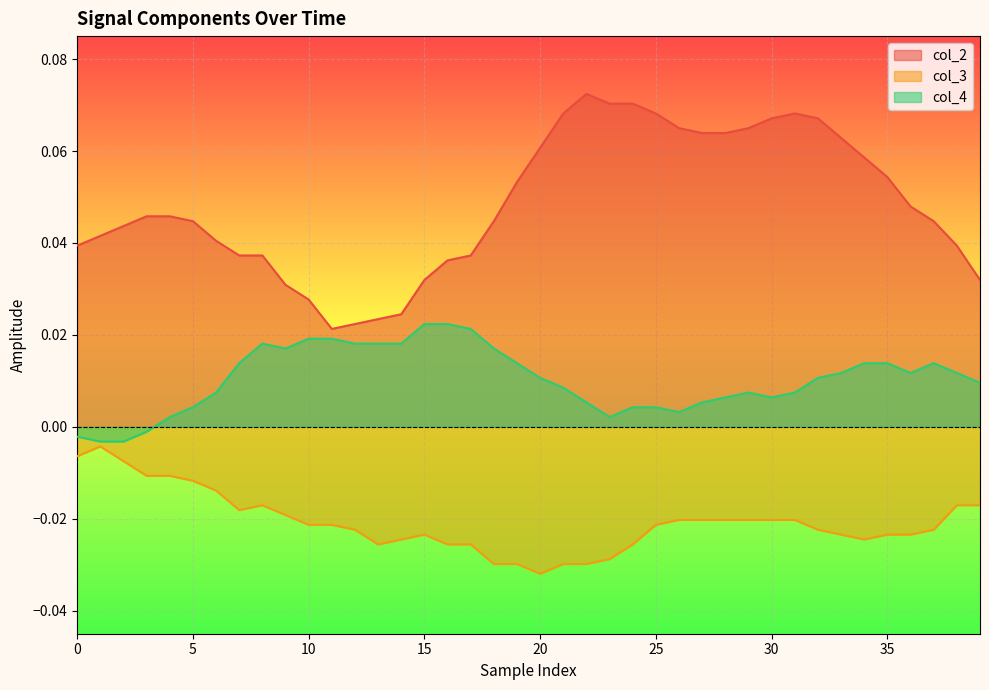

The col_2 series shows 0.1 at 24. True or false?

True